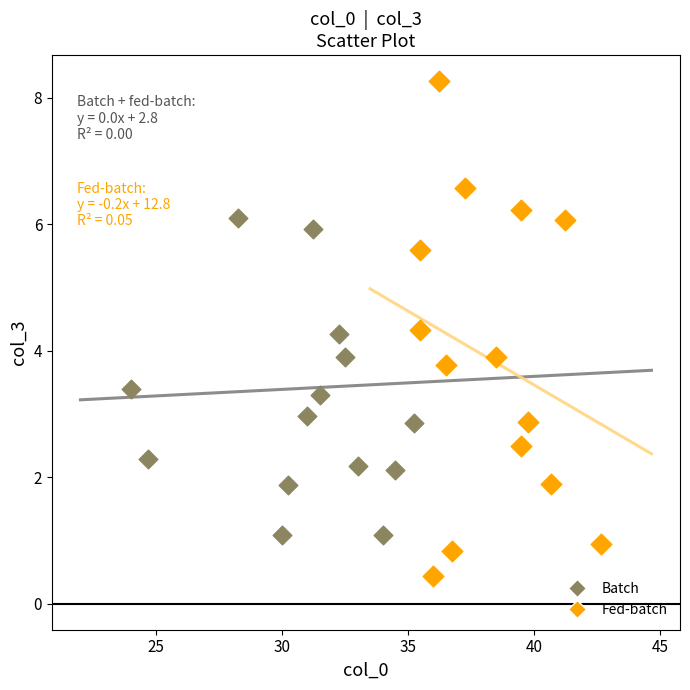

Which series contains the highest Y value?

Fed-batch